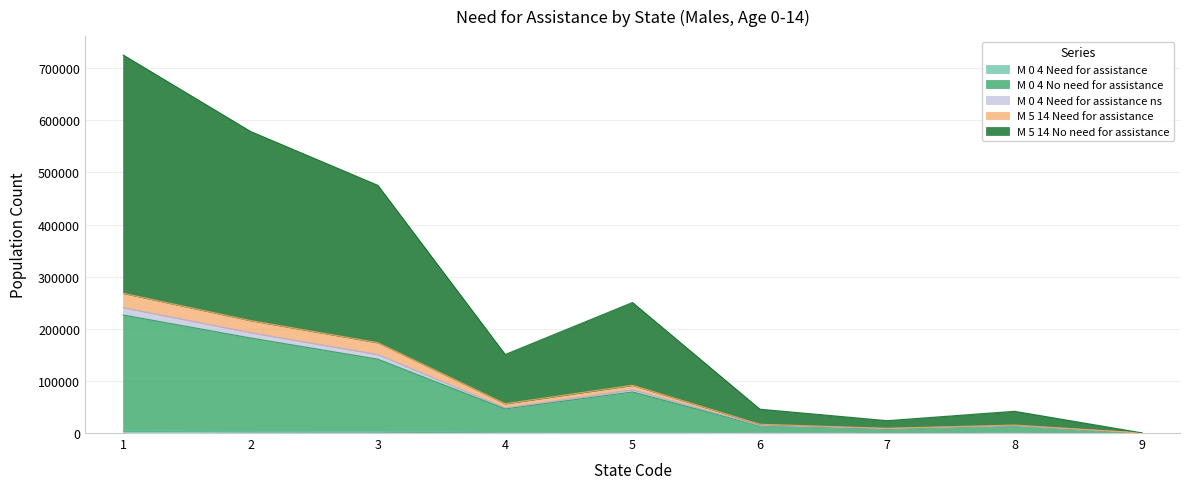

Is it true that M_0_4_Need_for_assistance equals 1103 at 4?

True